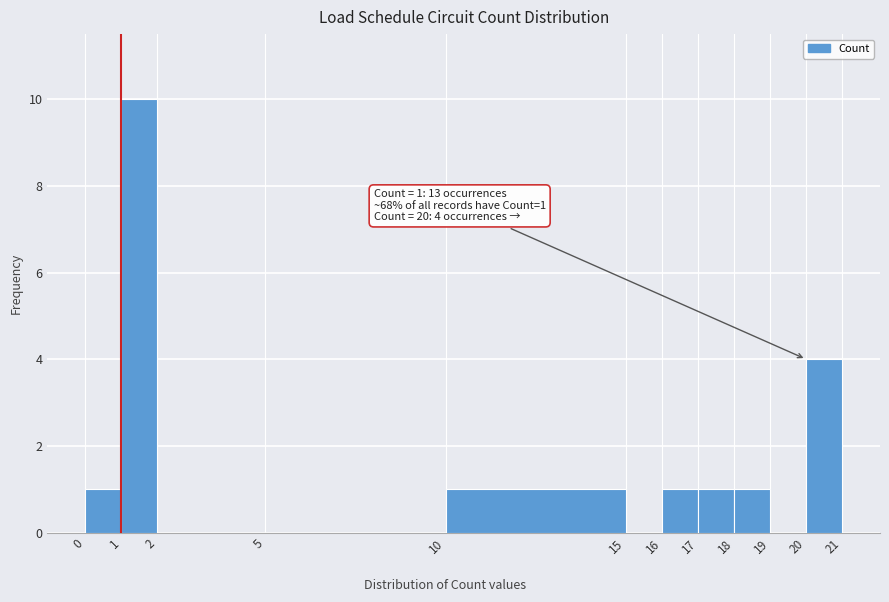

Which range on the x-axis has the tallest bar?

1 to 2